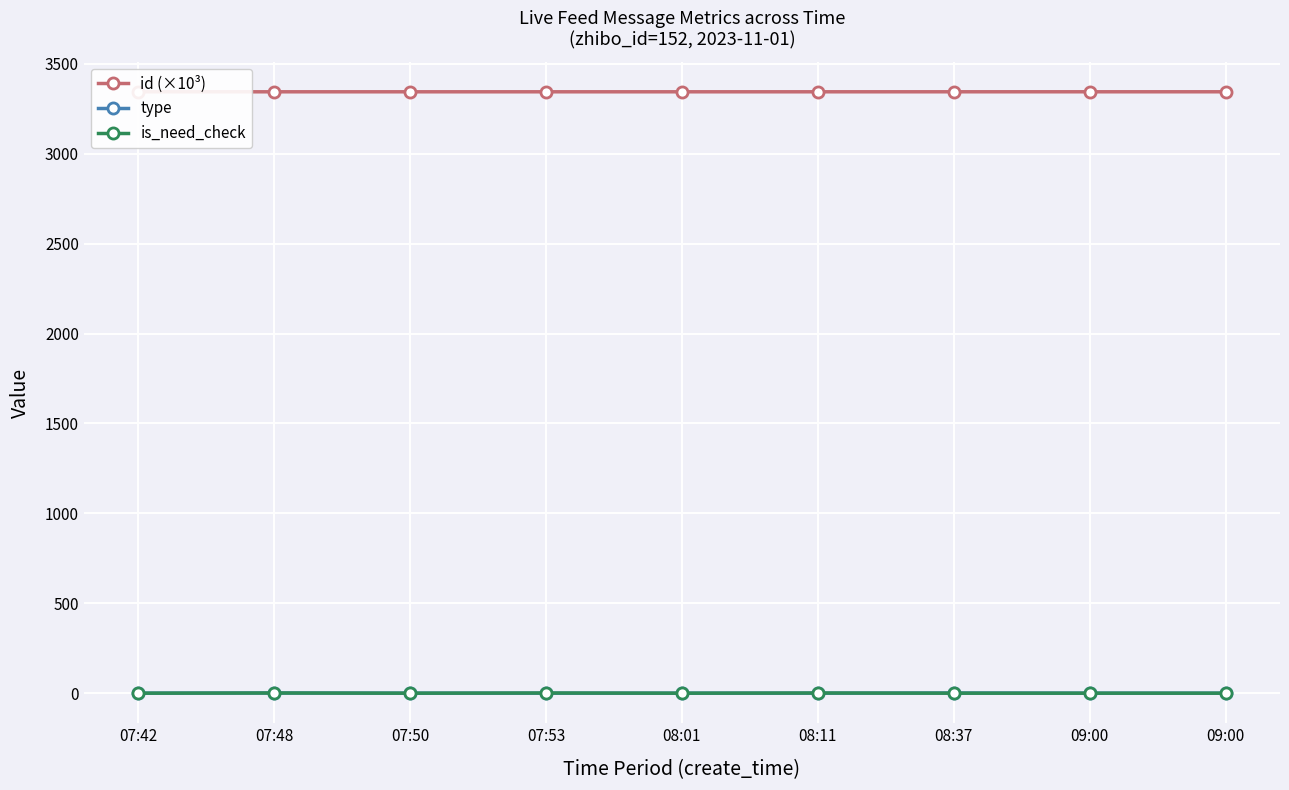

The is_need_check series shows -0.6 at 07:42. True or false?

False